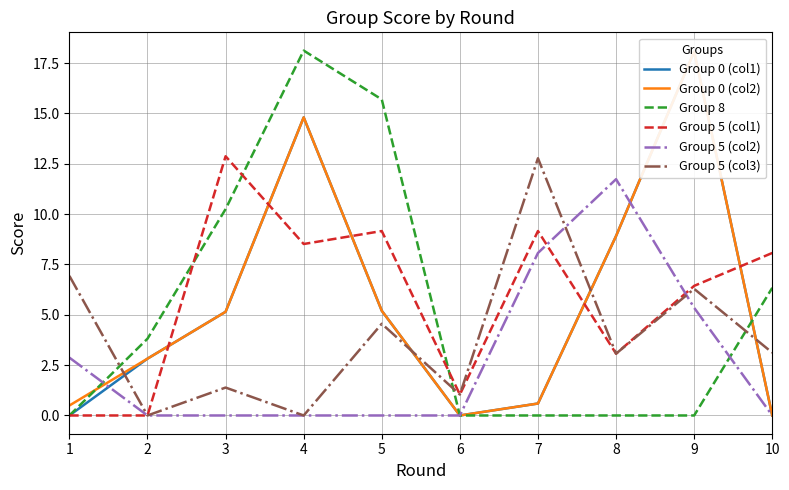

How many interior local valleys does the Group 5 (col3) series have?

4